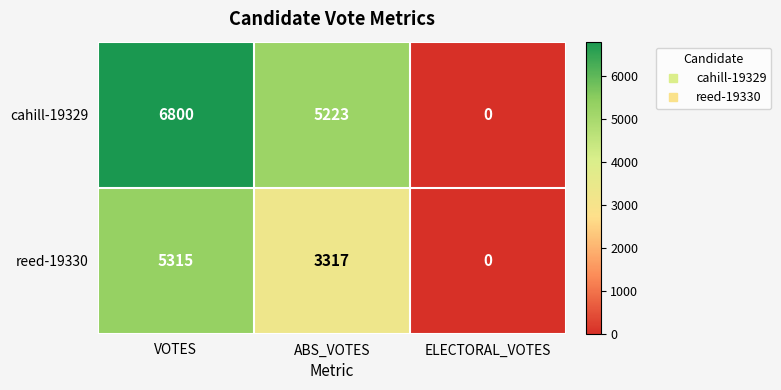

Reading right to left, transcribe all the data shown in this chart.

cahill-19329: 0	5223	6800
reed-19330: 0	3317	5315